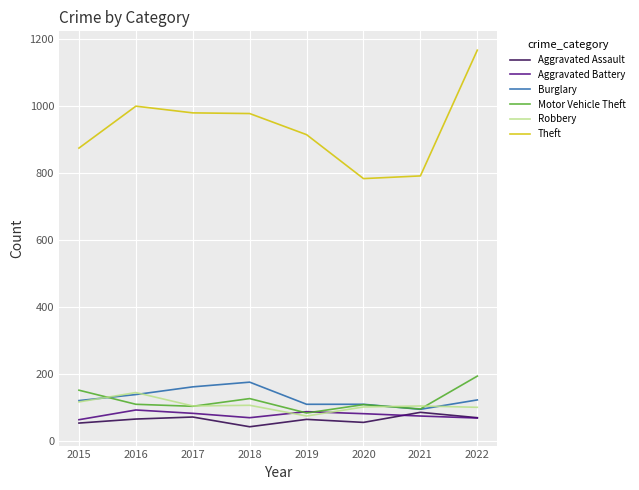

Read the Robbery value at 2020.

102